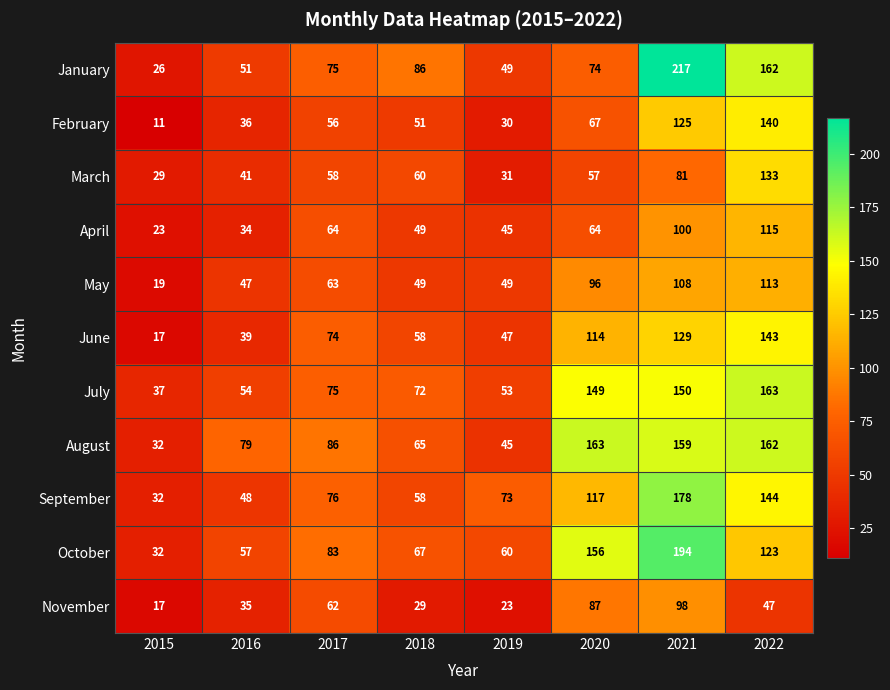

What is the approximate value of August at 2022, to the nearest 10?

160